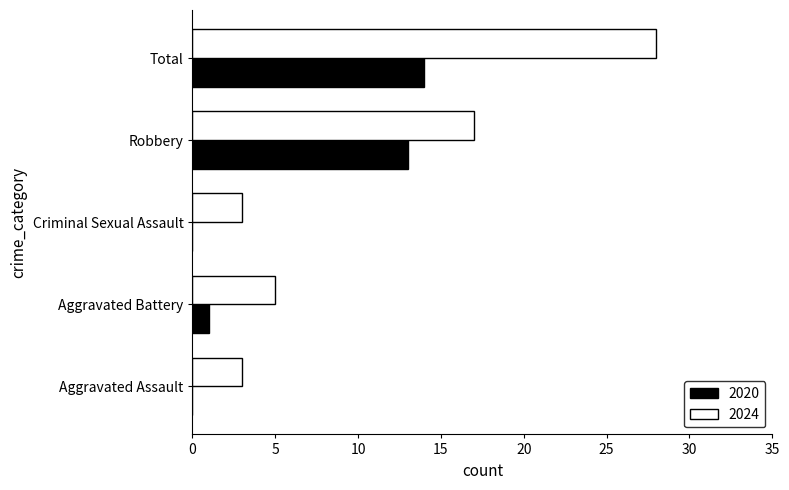

Is the value of 2024 at Total greater than the value of 2020 at Aggravated Battery?

Yes